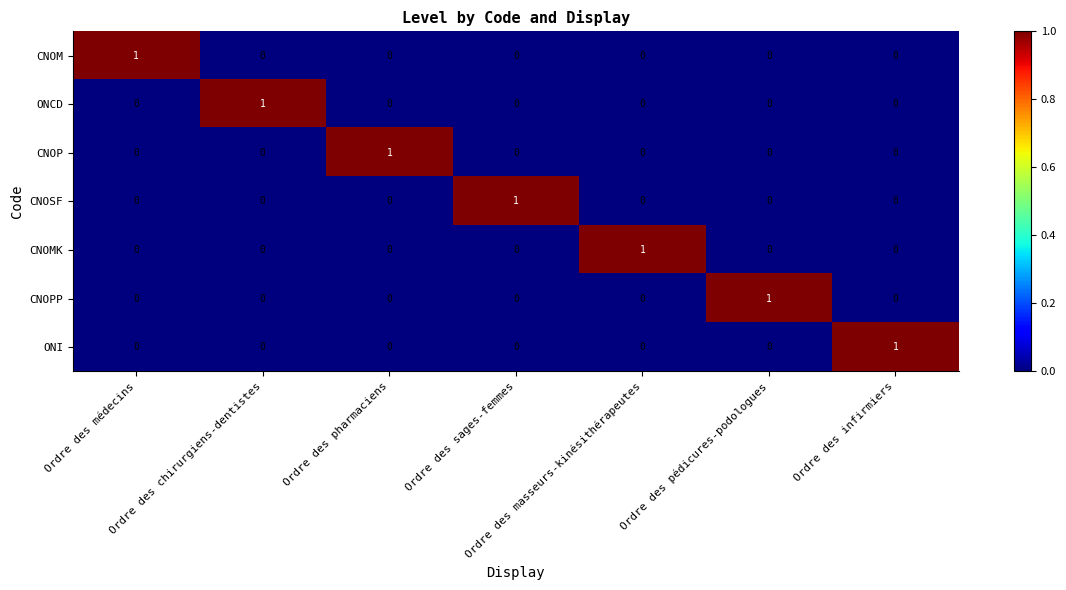

How many CNOP values are between 0 and 1?

7